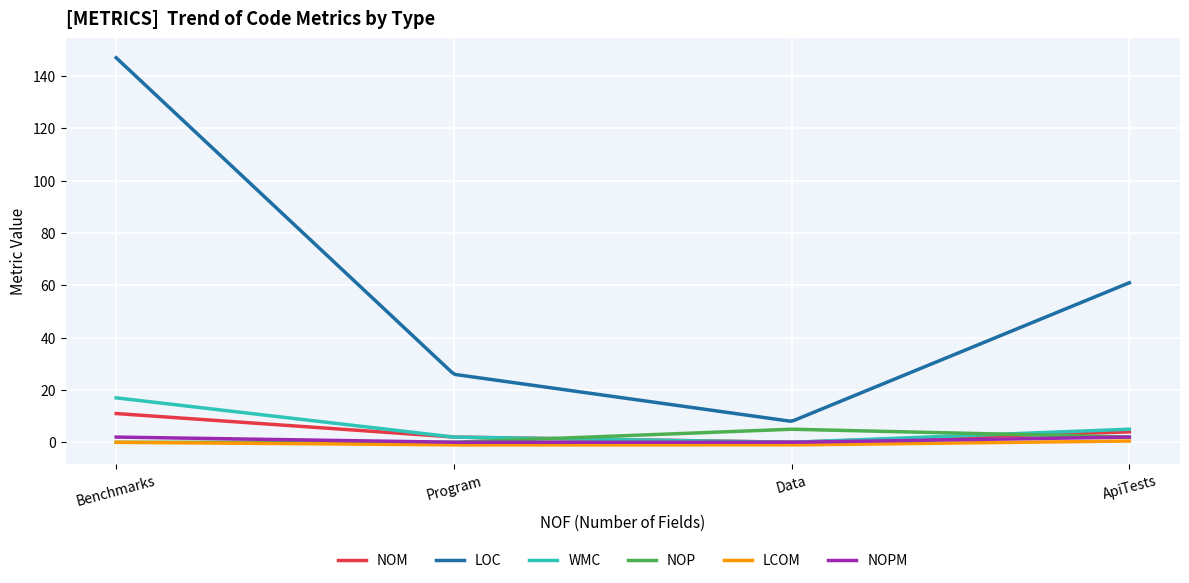

Which series has the largest total across all categories?

LOC